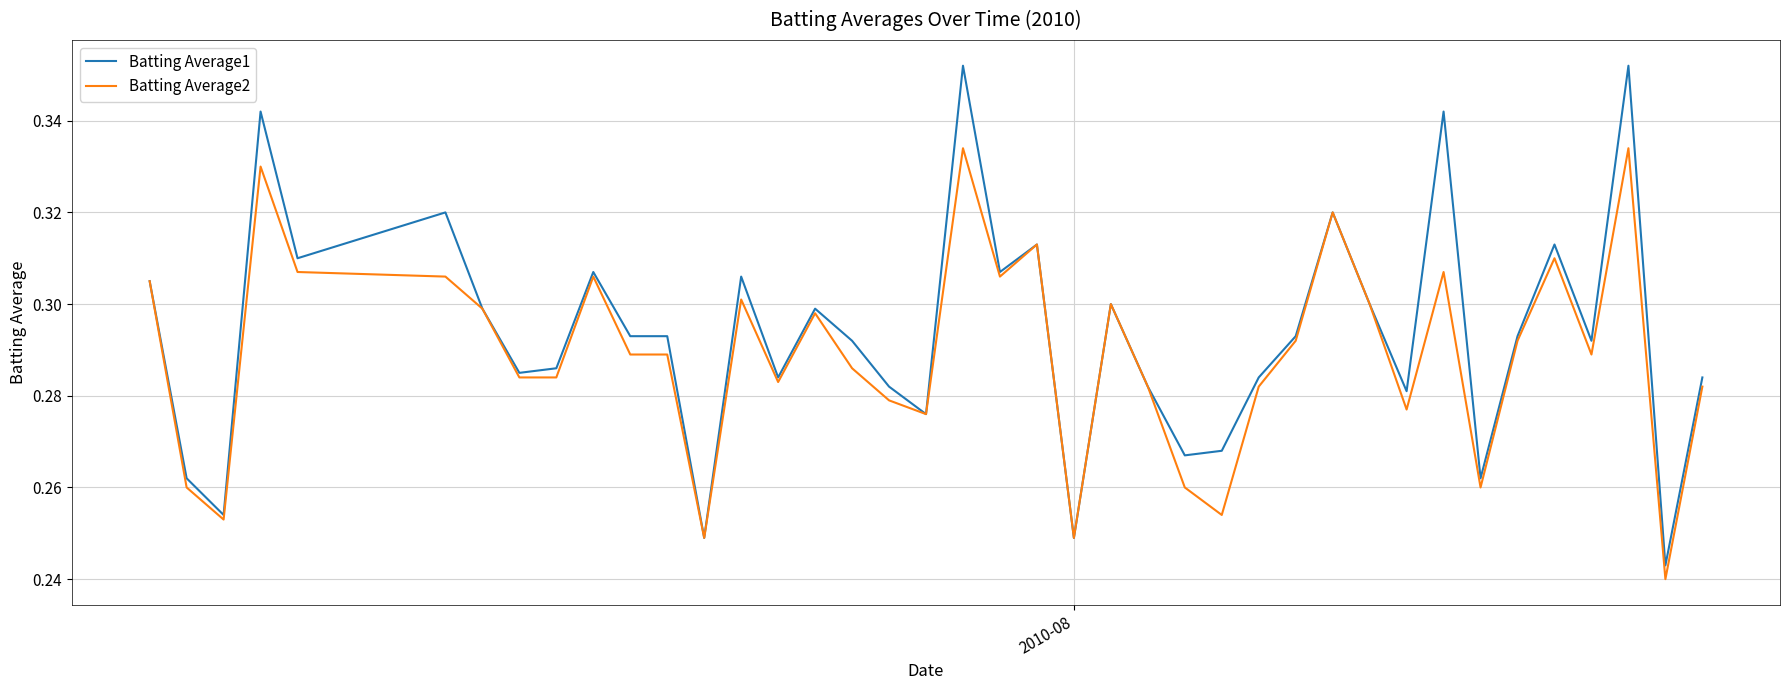

What are all the series names shown in the legend?

Batting Average1, Batting Average2